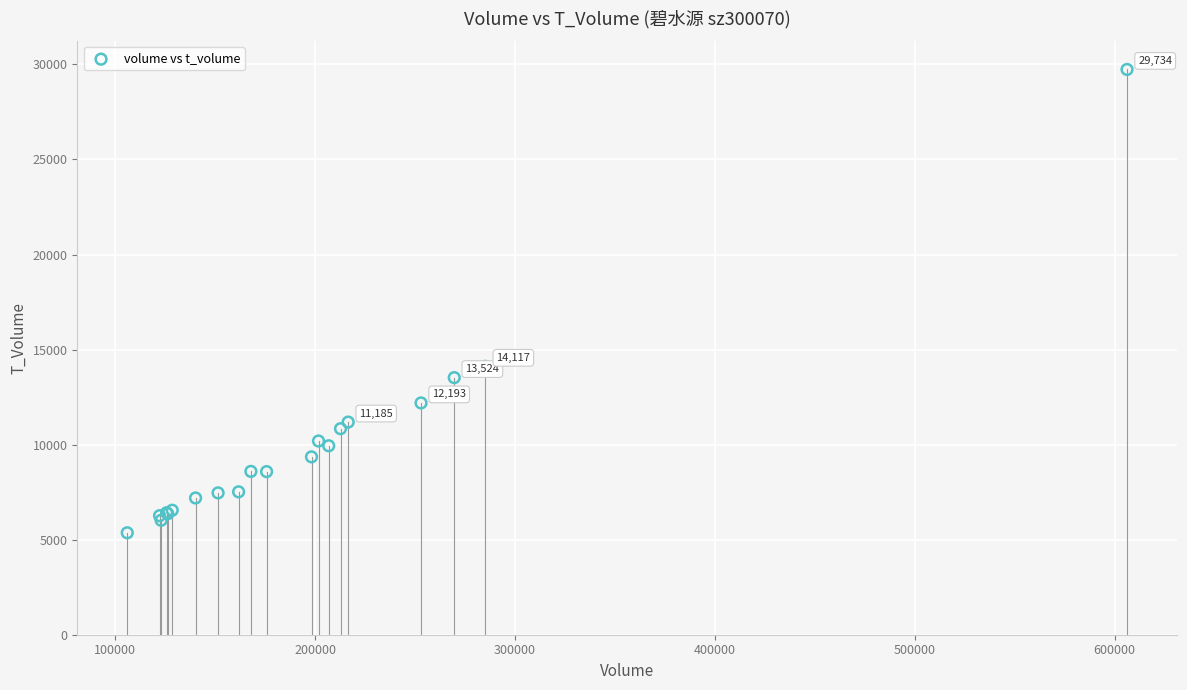

What Y value in the scatter plot is closest to 17548?

14117